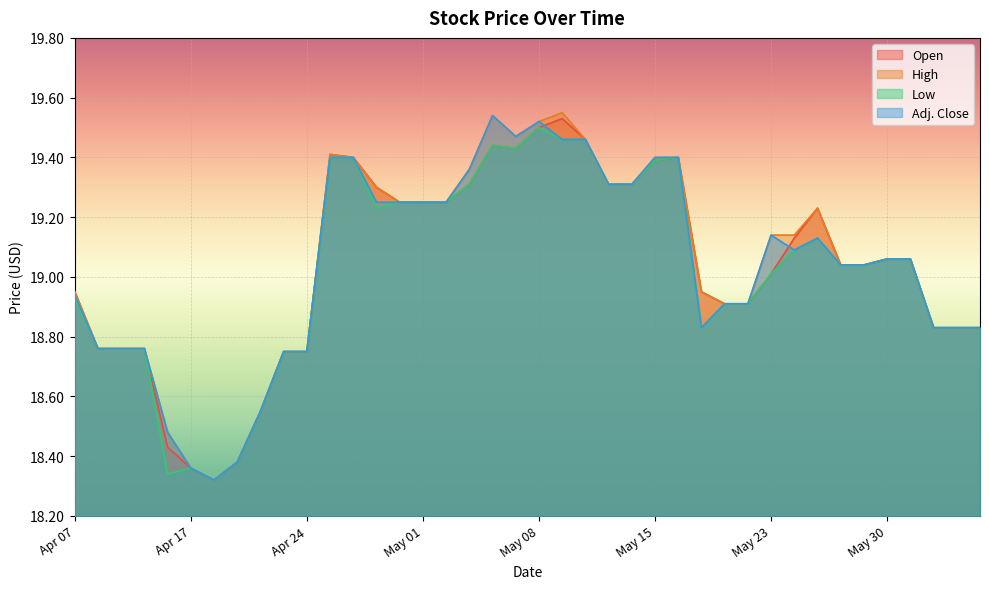

Rank the categories by Open value from lowest to highest.

Apr 18, Apr 17, Apr 19, Apr 13, Apr 20, Apr 21, Apr 24, Apr 10, Apr 11, Apr 12, Jun 01, Jun 02, Jun 05, May 18, May 19, Apr 07, May 17, May 23, May 26, May 29, May 30, May 31, May 24, May 25, Apr 28, May 01, May 02, Apr 27, May 03, May 11, May 12, May 15, Apr 26, May 16, Apr 25, May 05, May 04, May 10, May 08, May 09